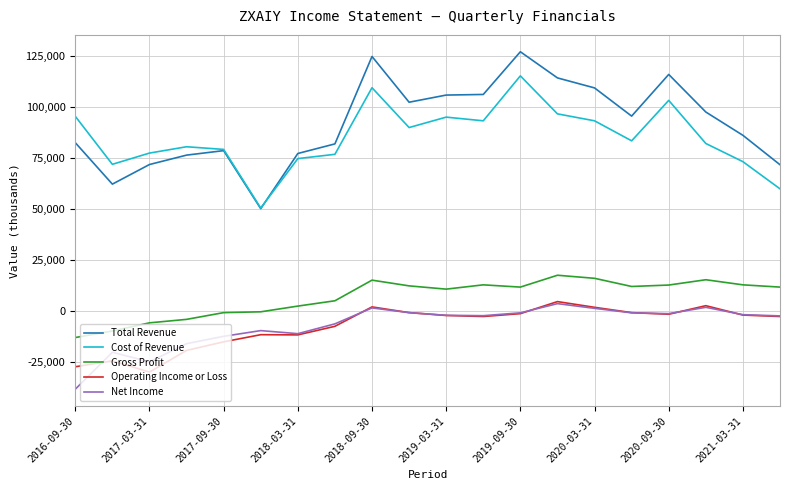

What is the minimum value for Cost of Revenue?

50500